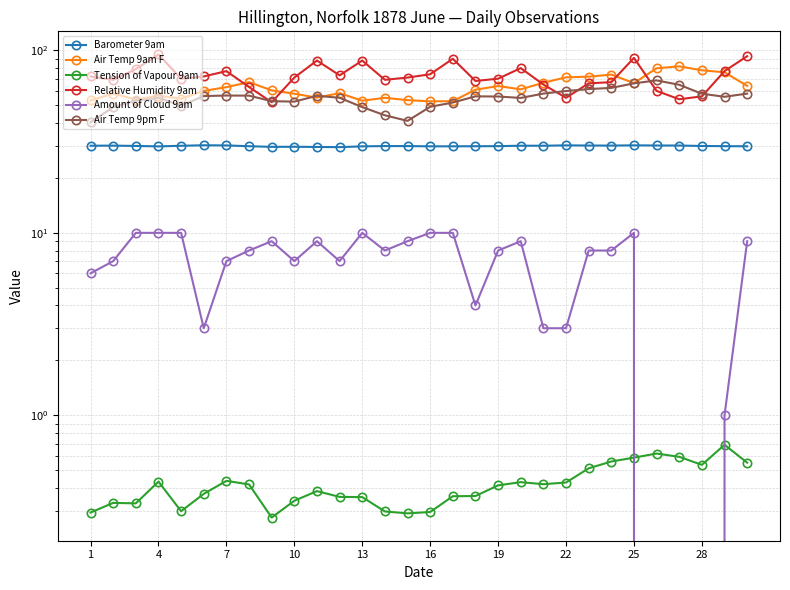

True or false: Barometer 9am and Air Temp 9am F intersect in this chart.

False